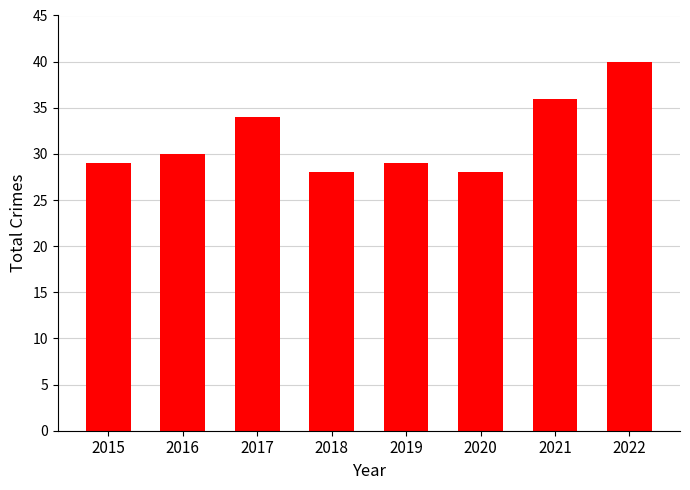

What is the value of the 8th bar from the left?

40